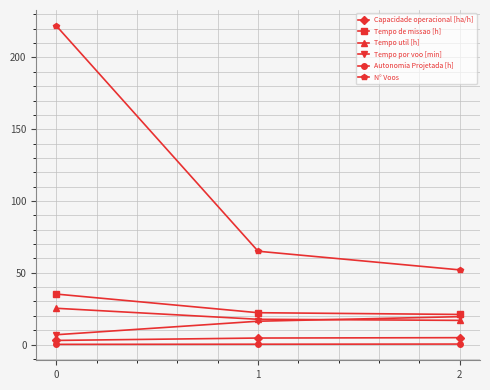

What is the sum of the Tempo util [h] values at 1 and 0?

42.8